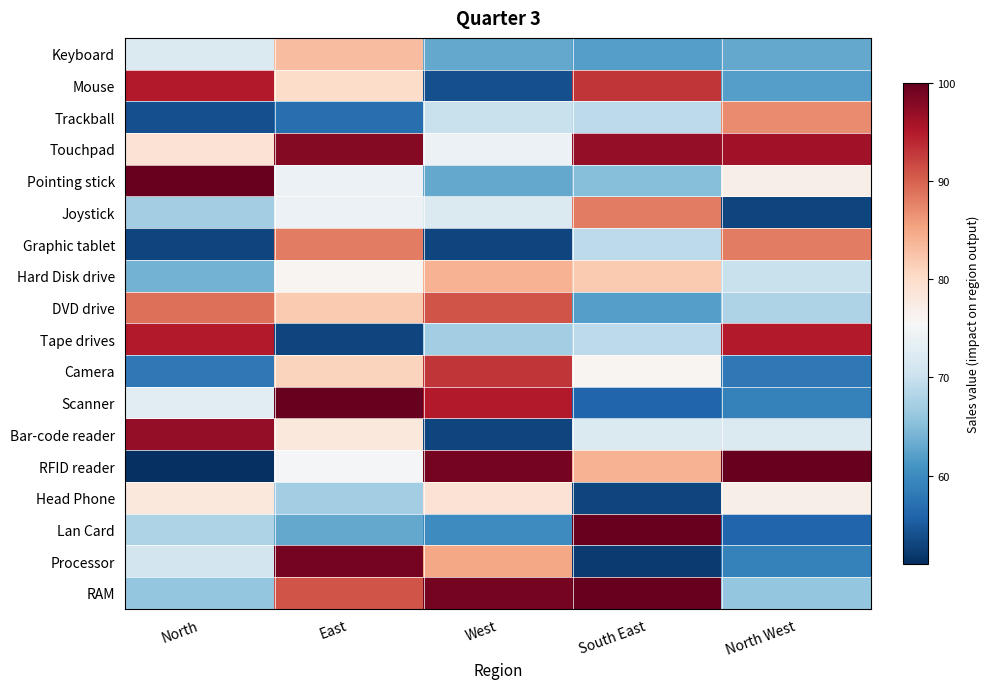

Rank the series at South East from lowest to highest value.

Processor, Head Phone, Scanner, Keyboard, DVD drive, Pointing stick, Trackball, Graphic tablet, Tape drives, Bar-code reader, Camera, Hard Disk drive, RFID reader, Joystick, Mouse, Touchpad, Lan Card, RAM